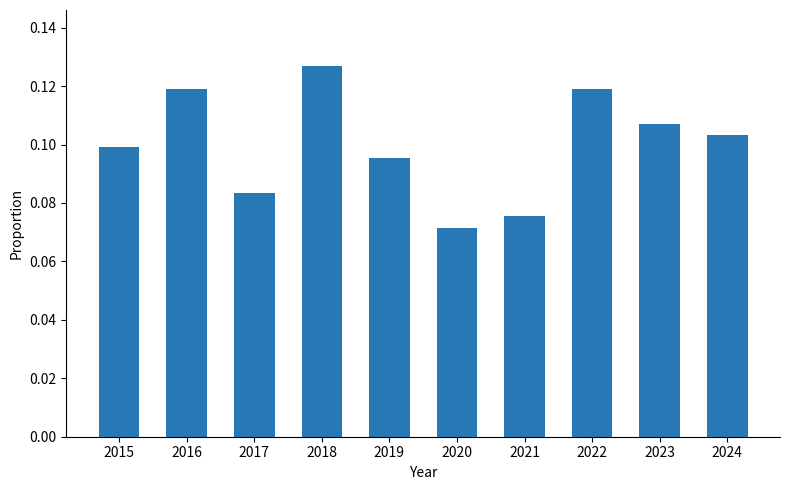

Where is the data nearest to the value 0?

2020